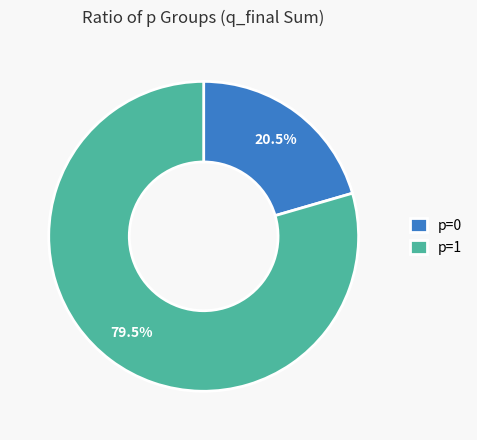

Rank the categories by value from lowest to highest.

p=0, p=1